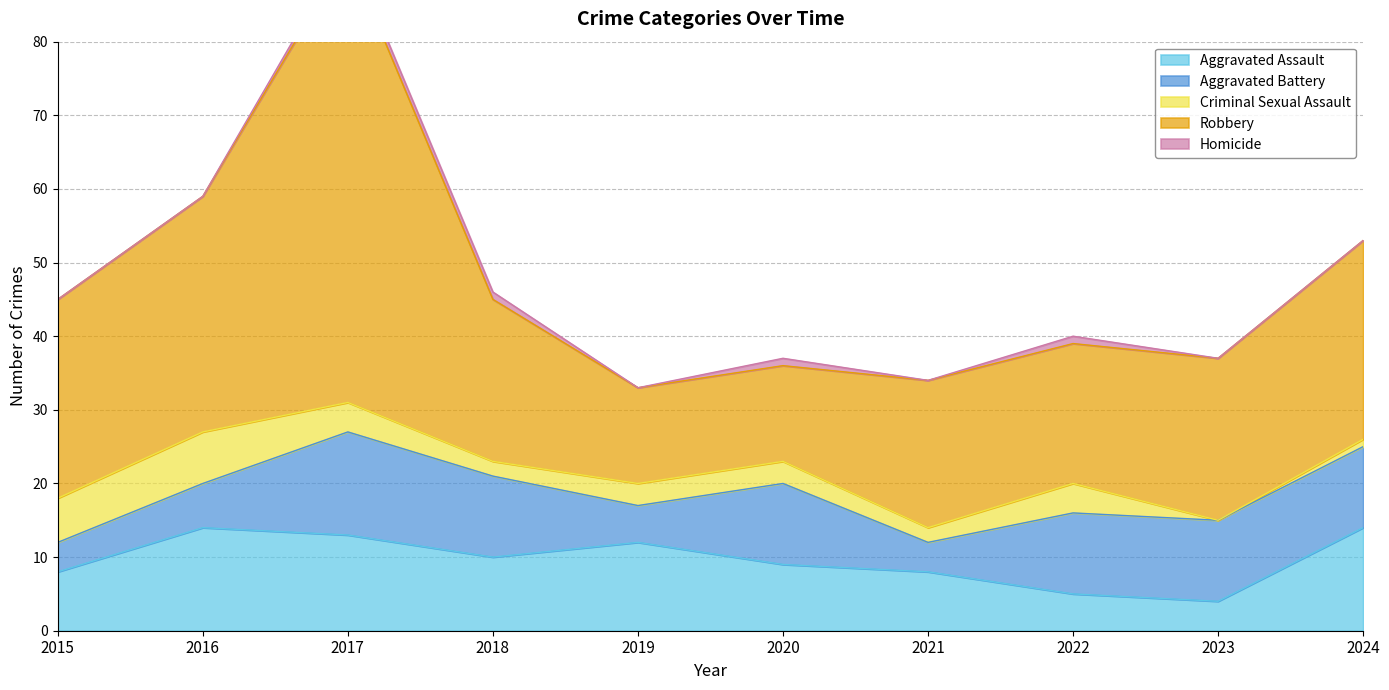

How many lines are shown in the chart?

5